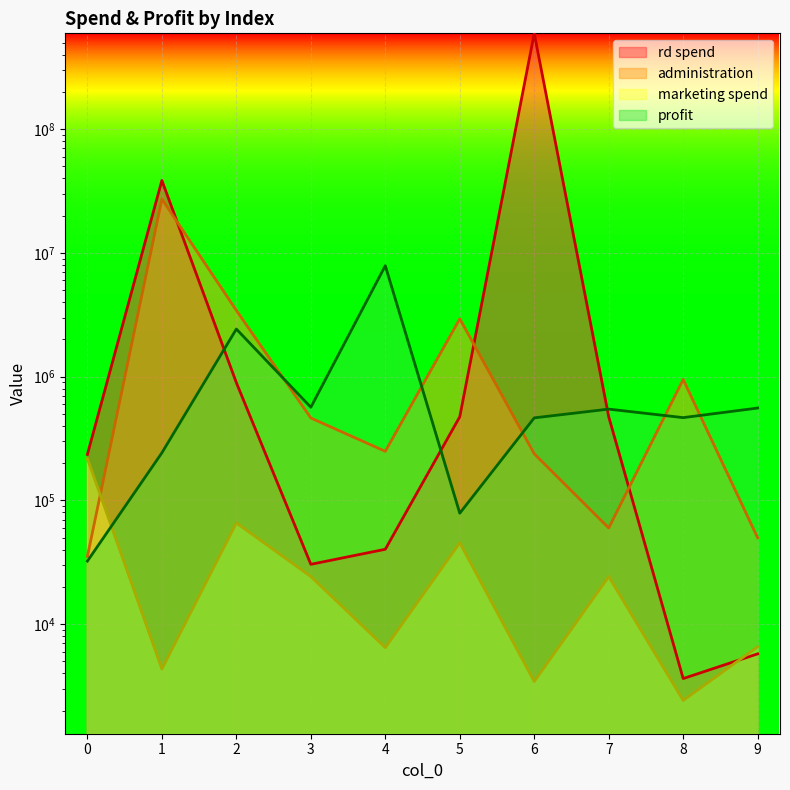

Is it true that profit equals 843824 at 7?

False